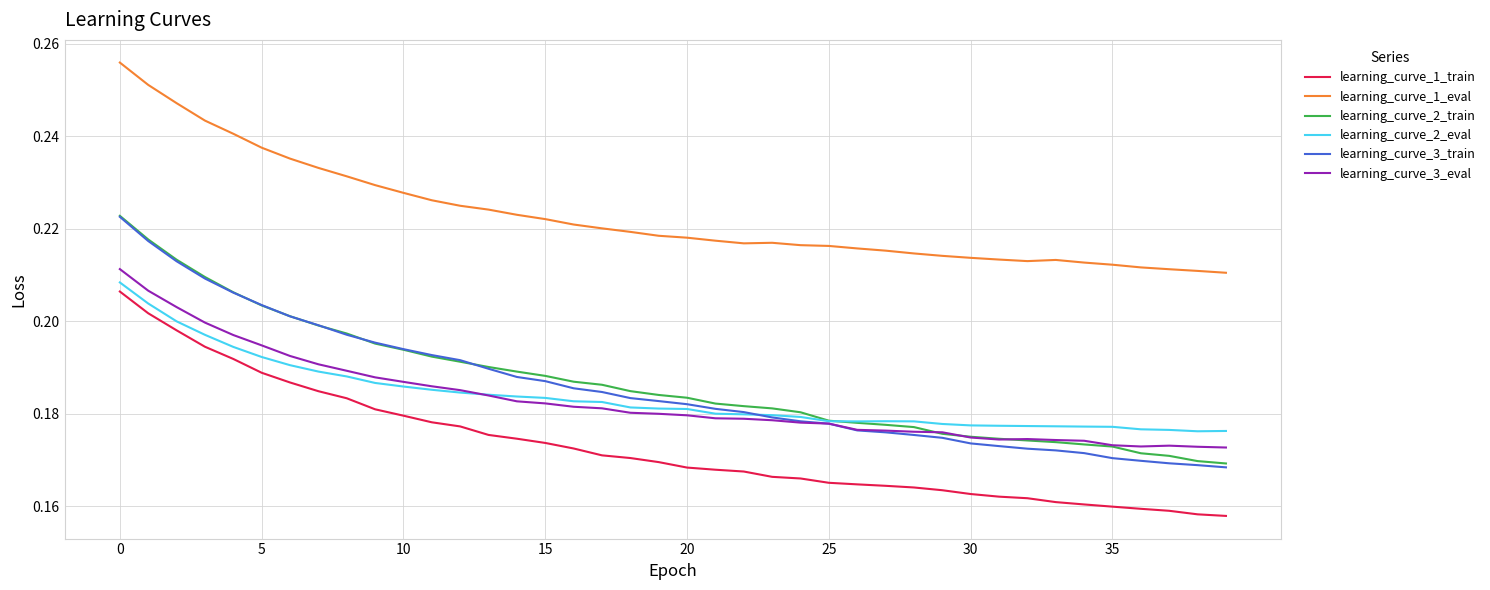

True or false: learning_curve_3_eval and learning_curve_1_eval cross at least once.

False